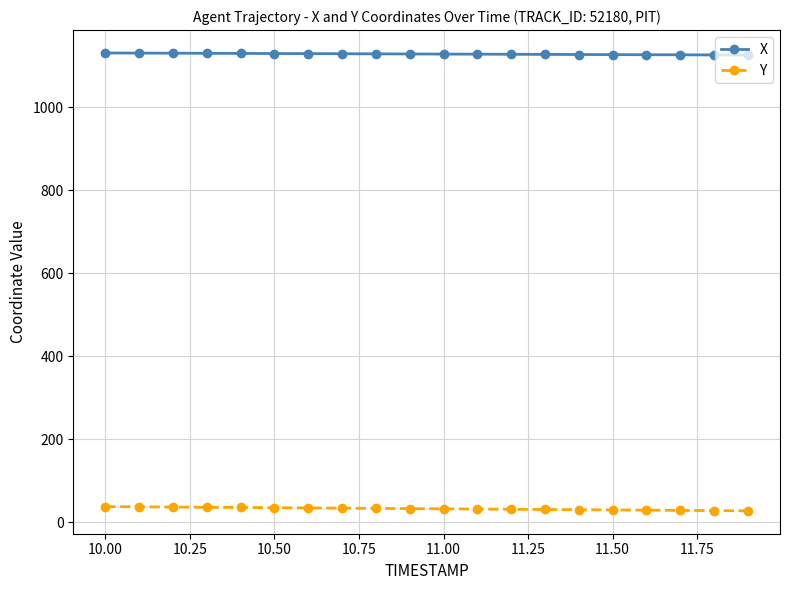

What is the minimum value shown in the chart?

27.6